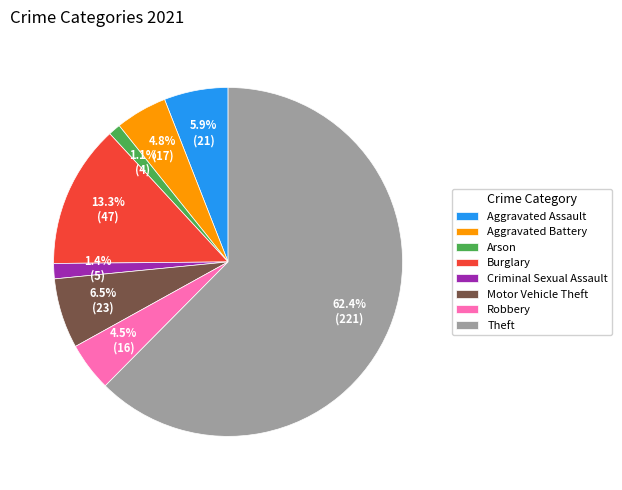

To the nearest percent, what is the difference between the largest and smallest slice percentages?

61%